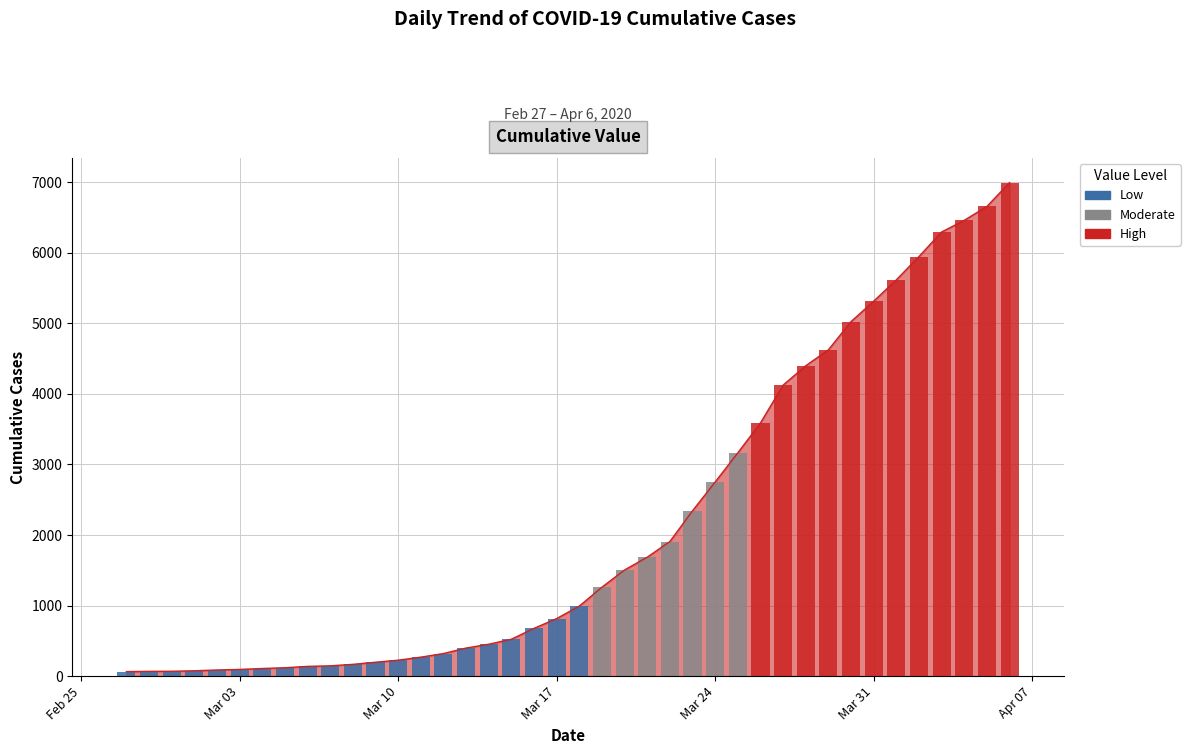

What position from the right is 2020-04-02?

5